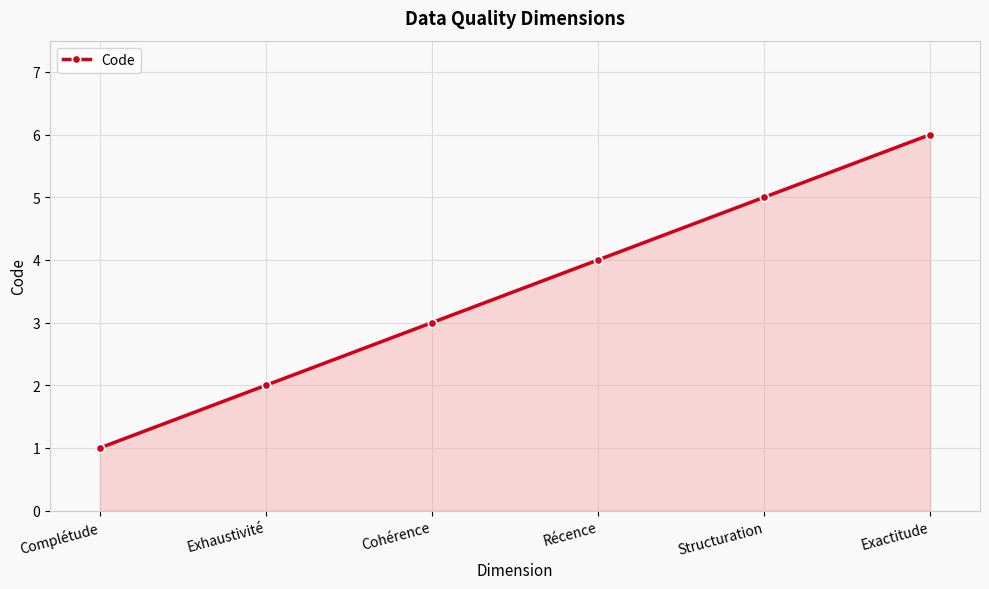

How many distinct data groups are displayed?

1